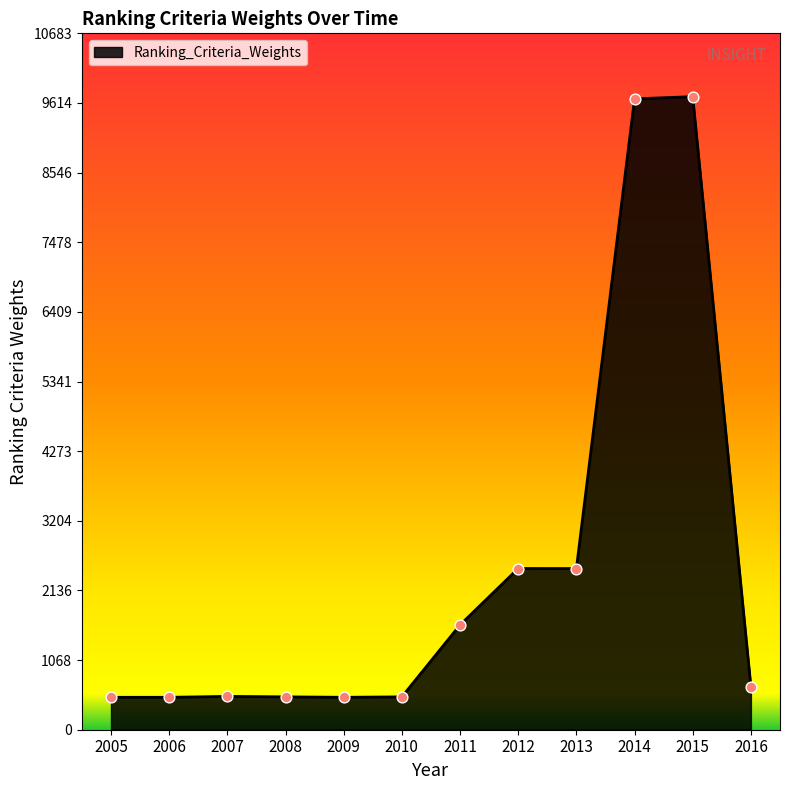

Between 2013 and 2005, which is larger?

2013